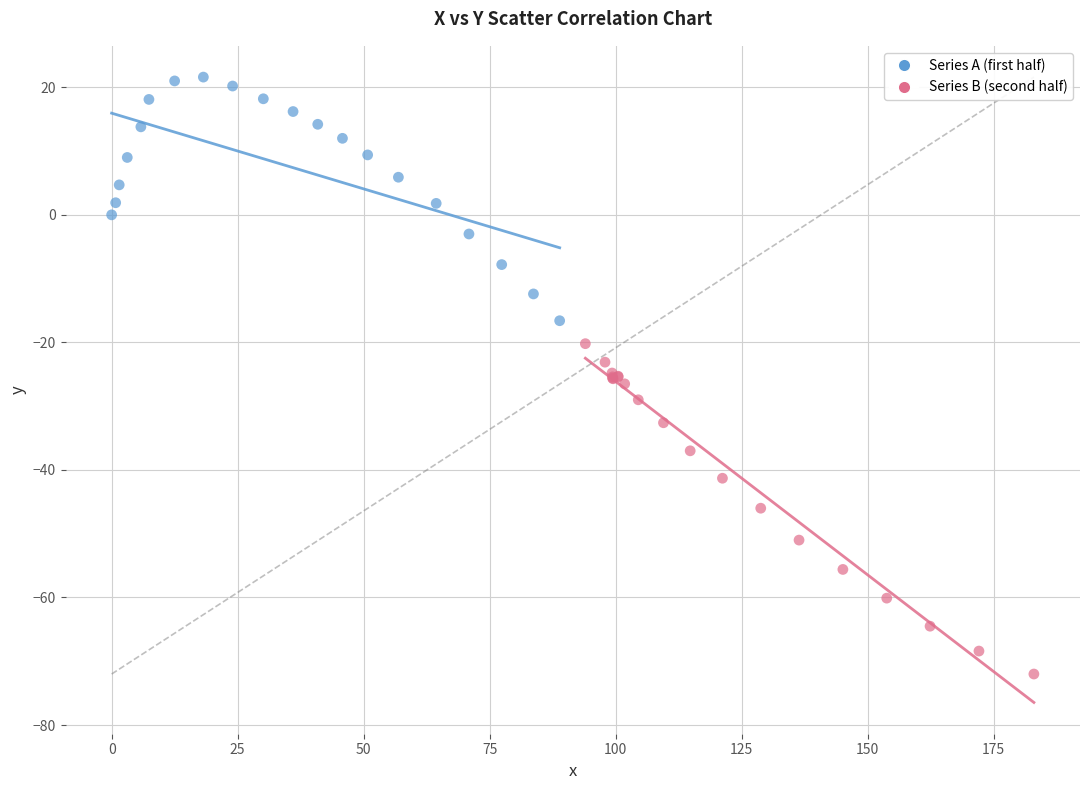

Which series reaches the minimum Y coordinate?

Series B (second half)